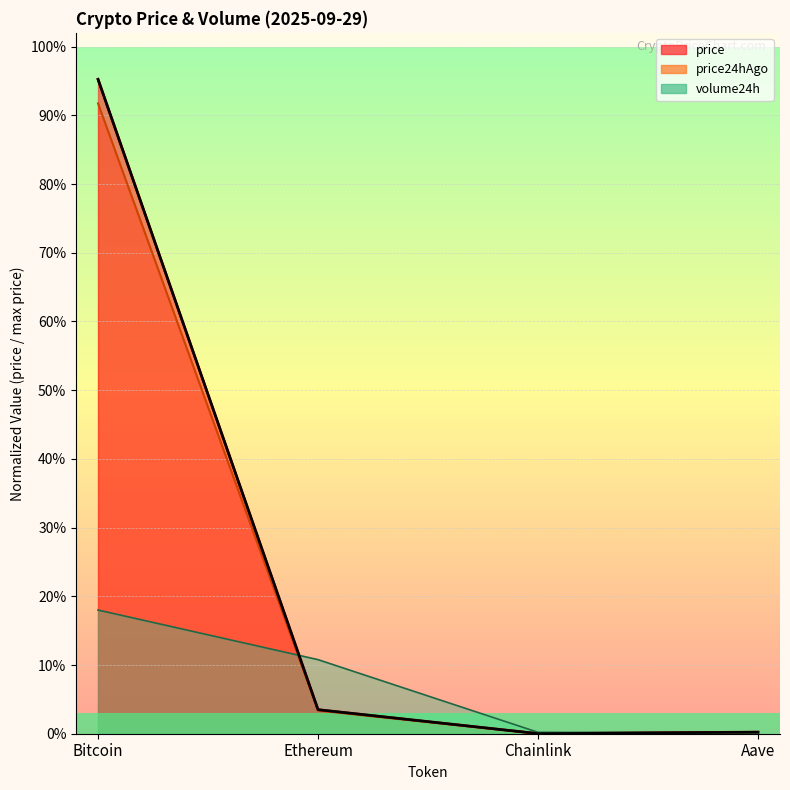

Between Chainlink and Bitcoin, which is larger?

Bitcoin